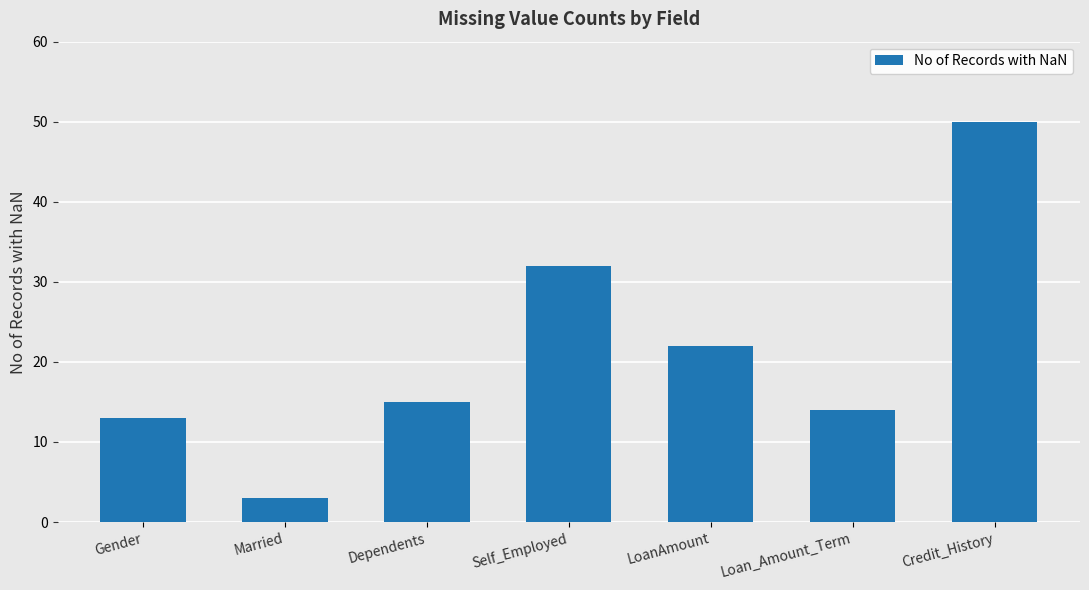

Which label corresponds to the smallest value in the chart?

Married